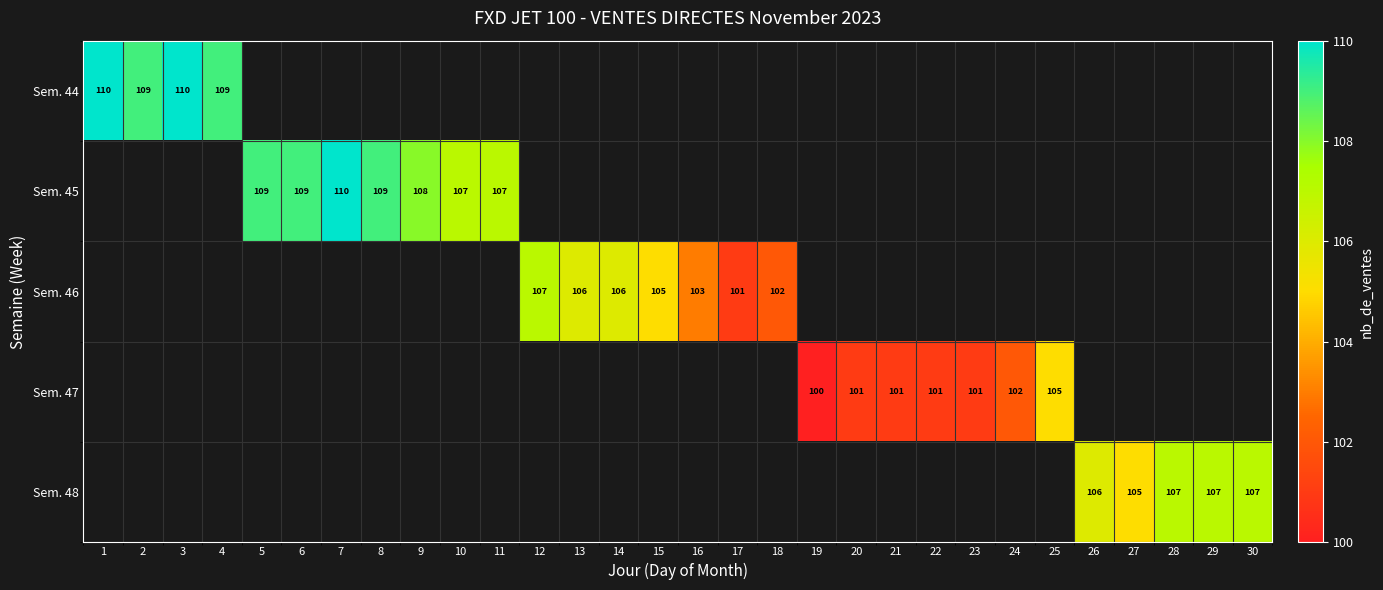

Is it true that Sem. 45 equals 31 at 5?

False